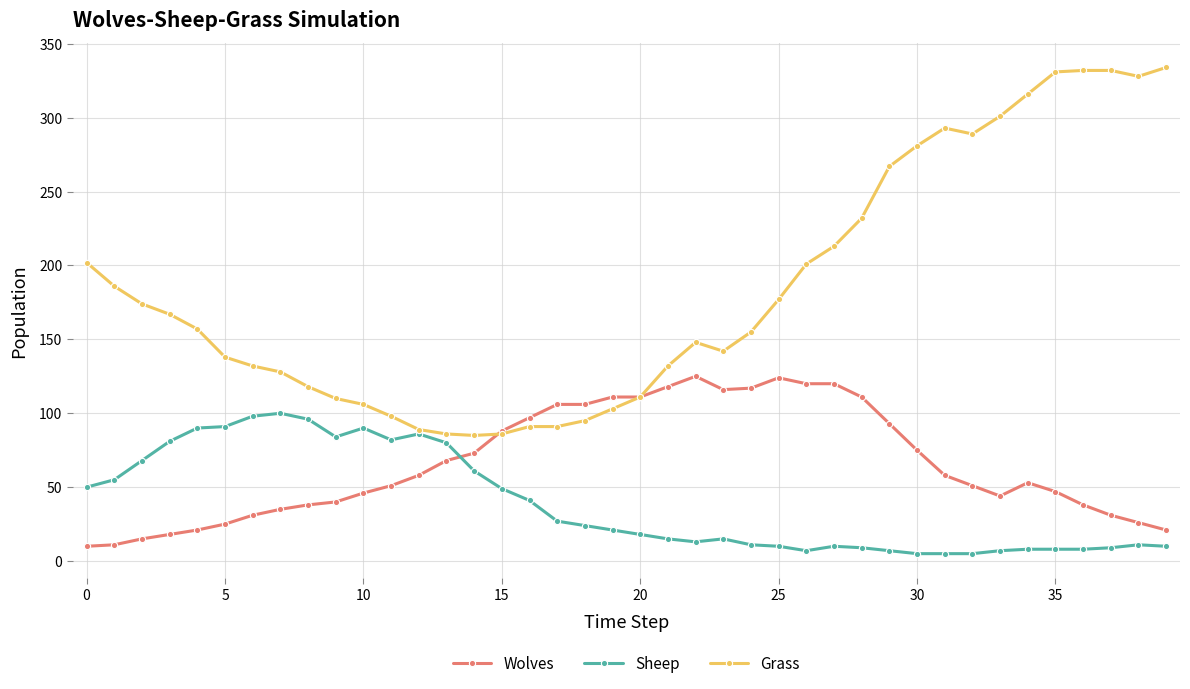

Rank the series by their maximum value, from lowest to highest.

Sheep, Wolves, Grass